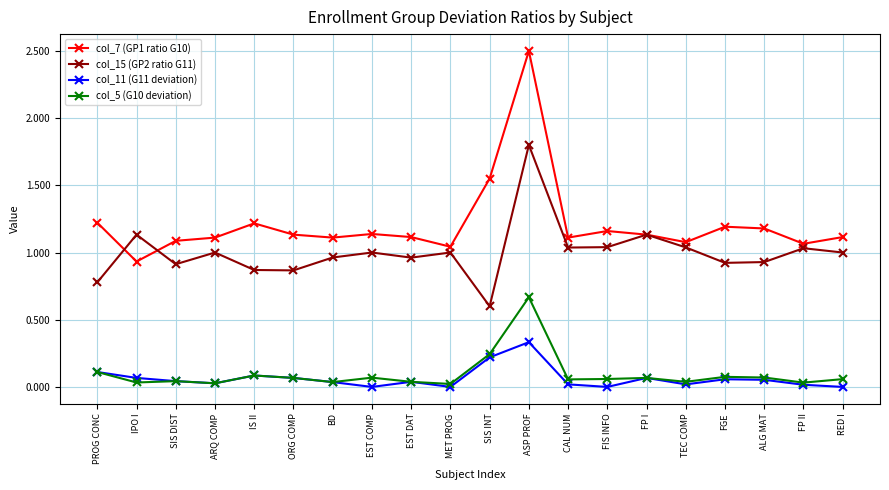

True or false: col_15 (GP2 ratio G11) and col_5 (G10 deviation) intersect in this chart.

False